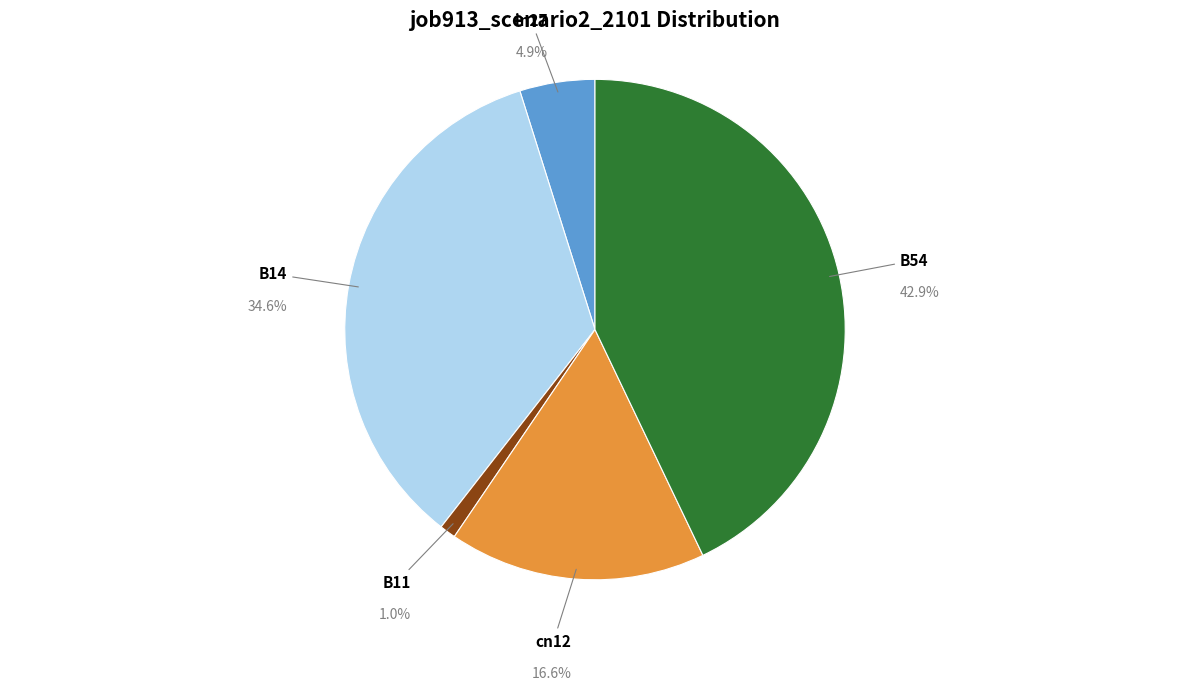

How many segments does this pie chart have?

5